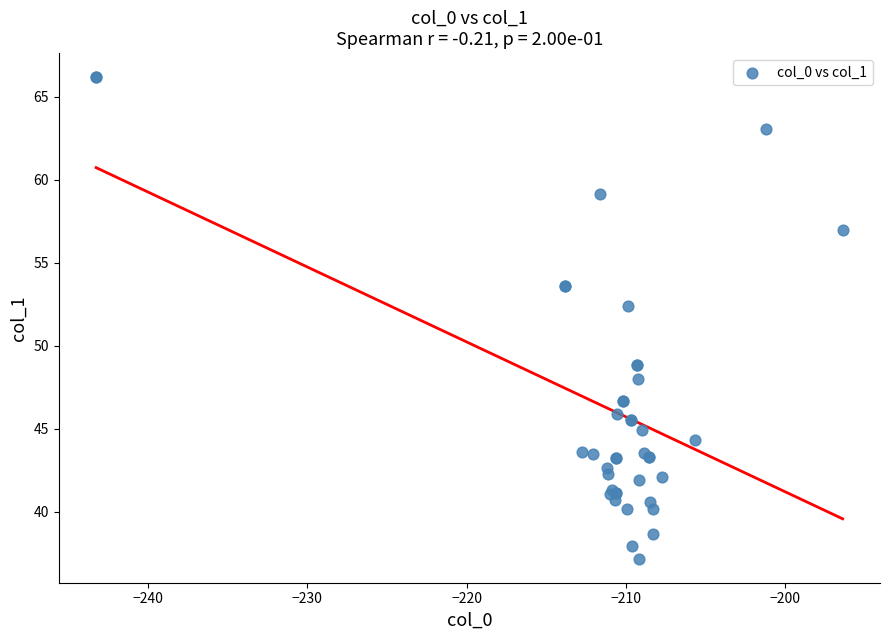

What Y value in the scatter plot is closest to 51?

52.4